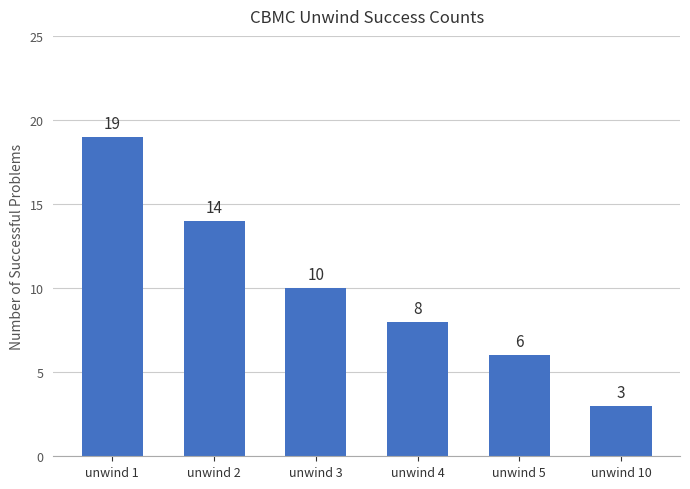

What is the sum of the values at unwind 2 and unwind 1?

33